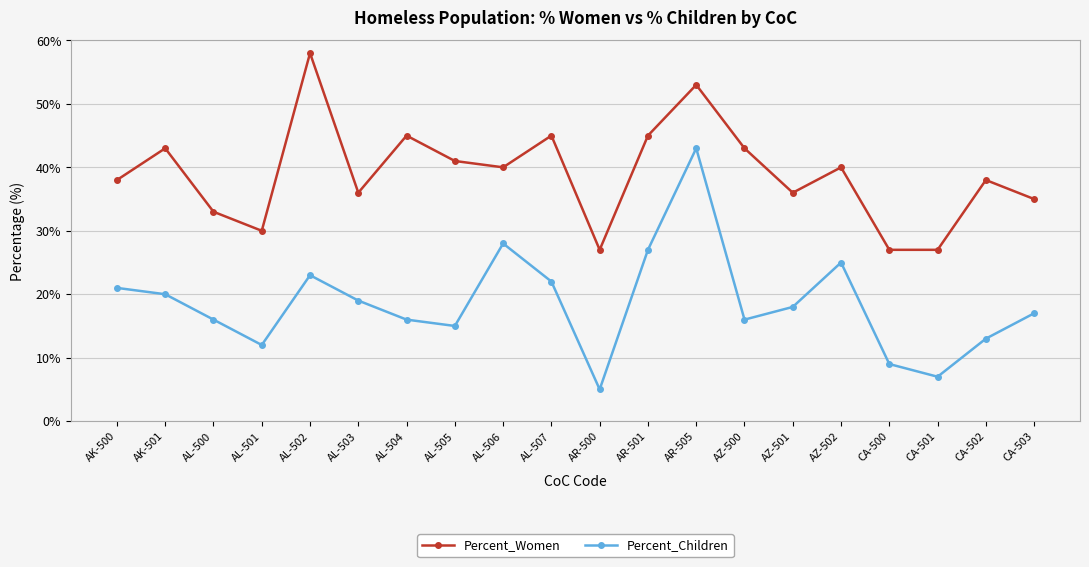

What is the maximum value for Percent_Children?

43